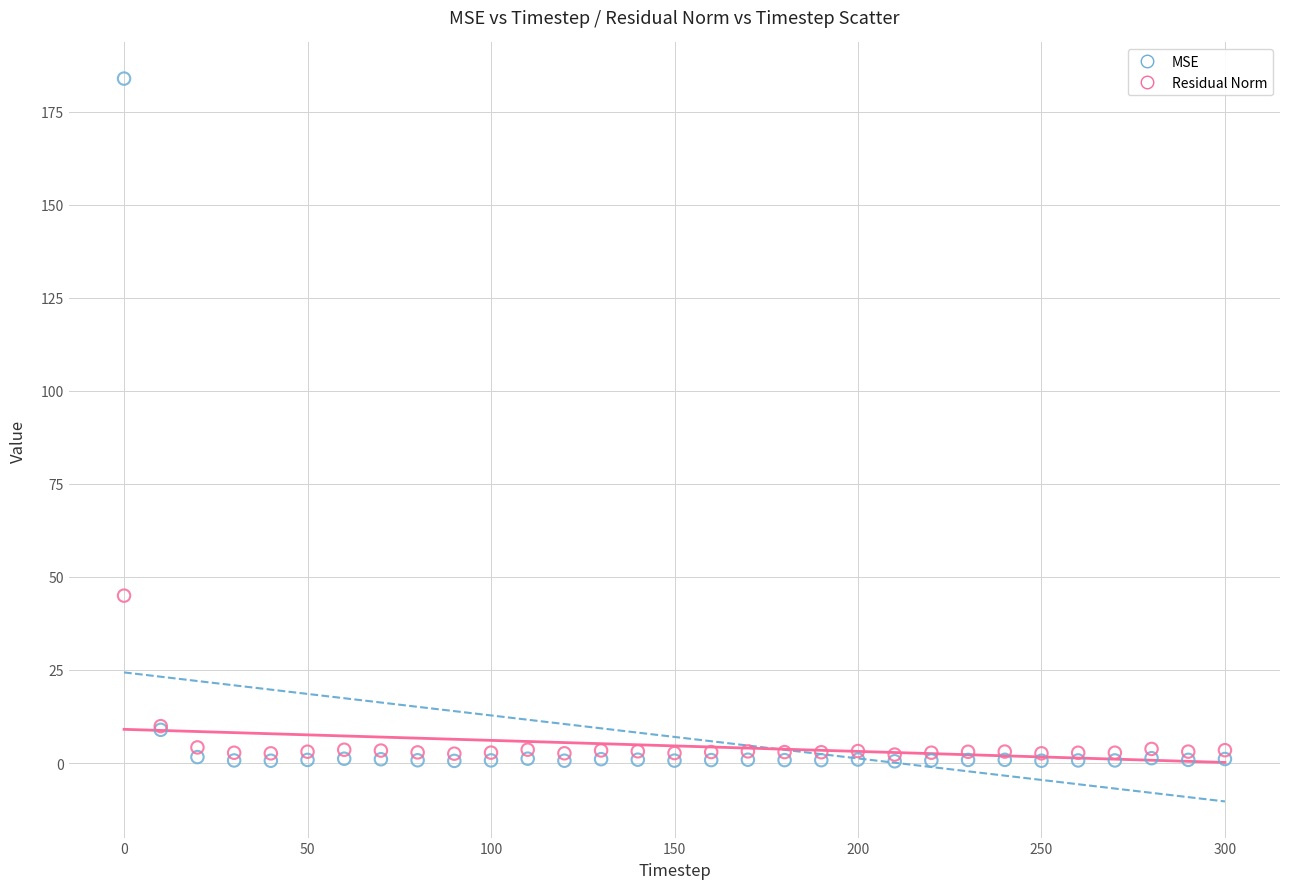

In the MSE series, what Y value is closest to 92?

8.9